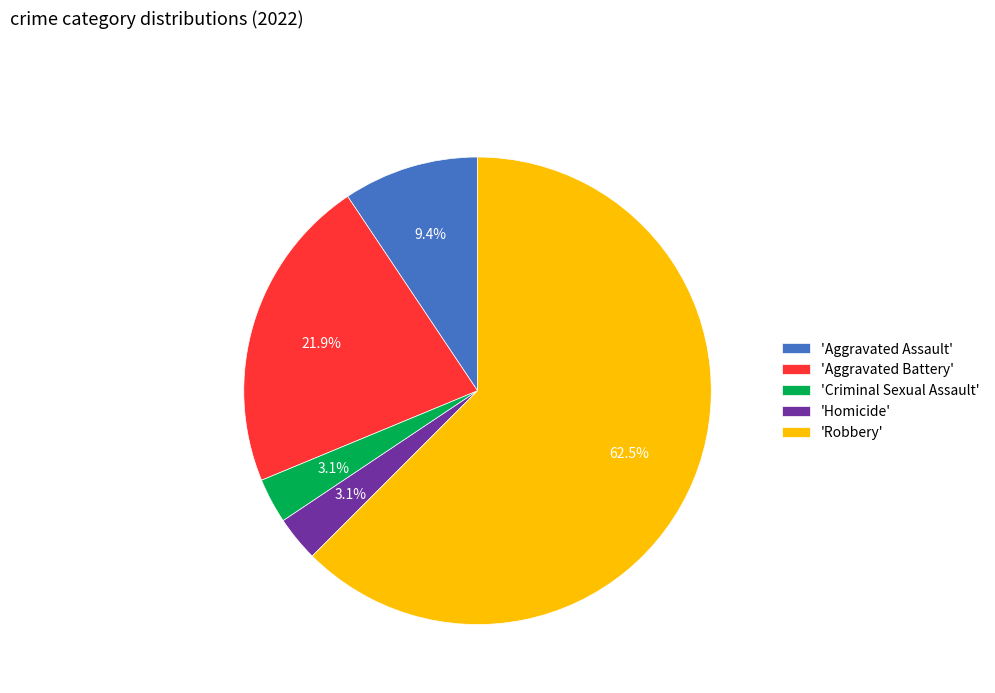

How many slices are in this pie chart?

5